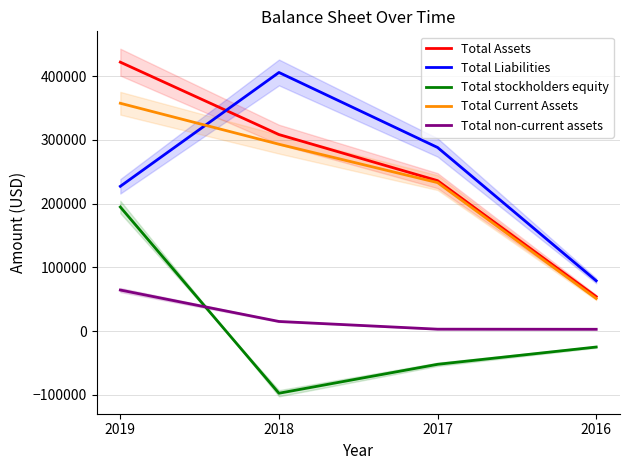

What are all the series names shown in the legend?

Total Assets, Total Liabilities, Total stockholders equity, Total Current Assets, Total non-current assets